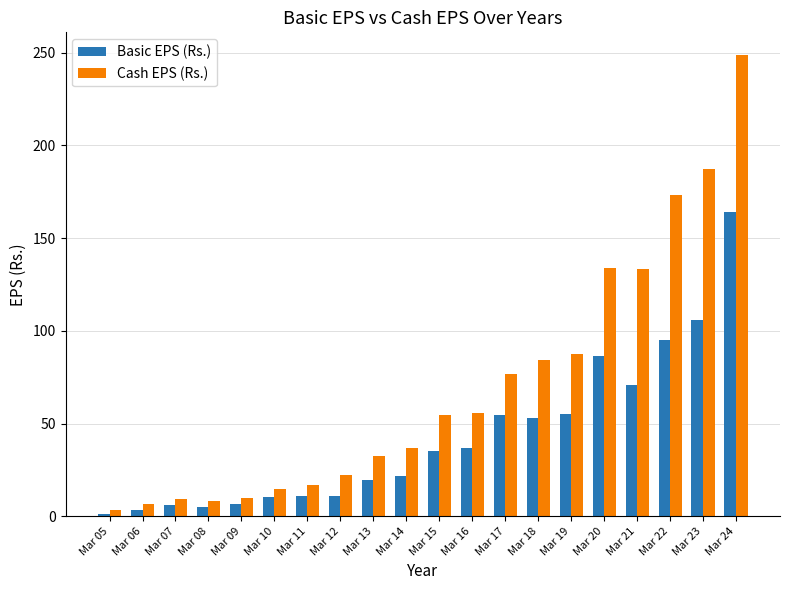

What is the value of the Cash EPS (Rs.) bar at the 10th from the left?

36.6